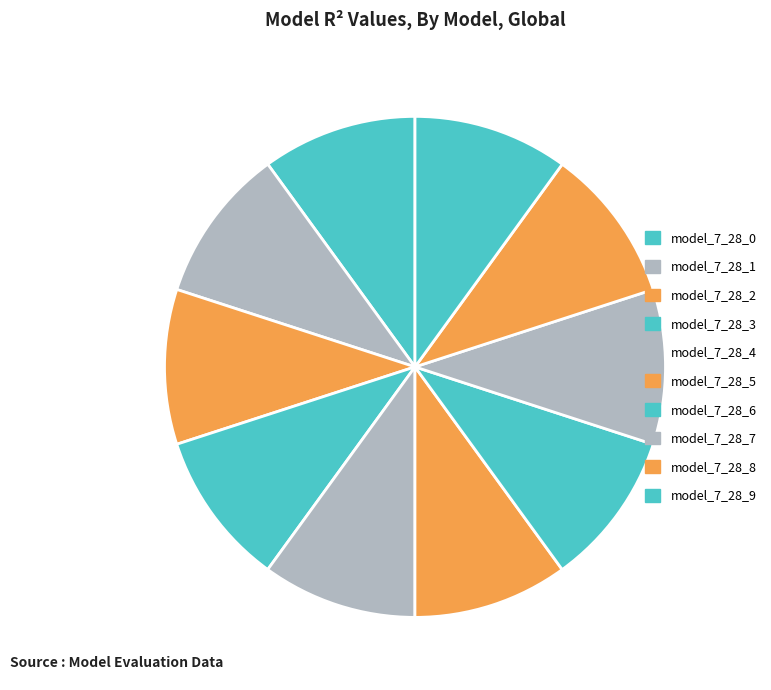

Is it true that model_7_28_7 is 1% of the pie?

False